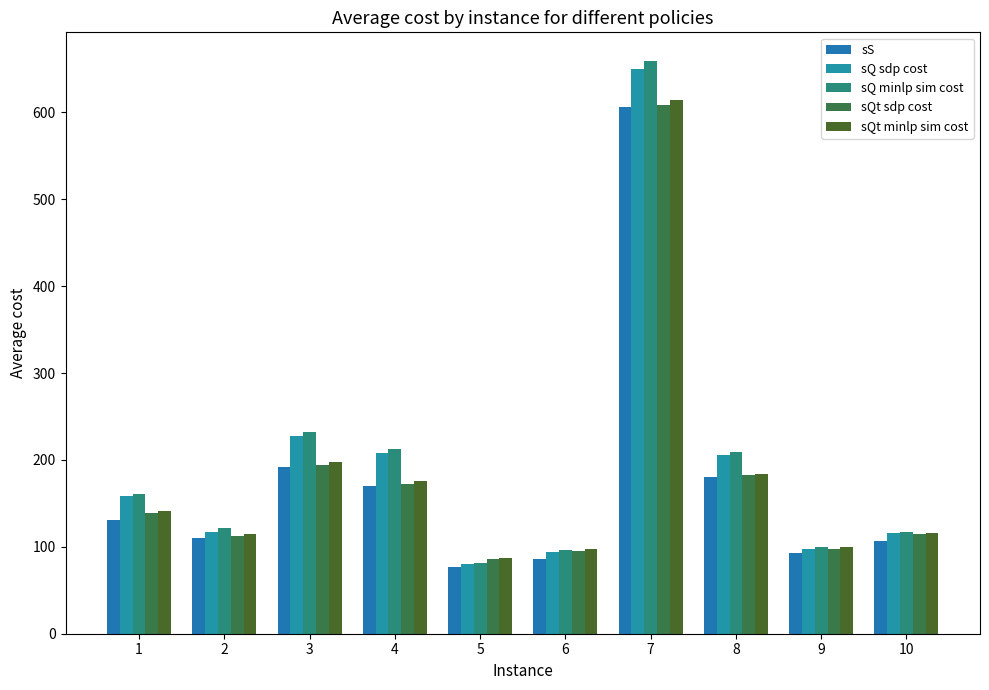

Which series has the widest spread of values?

sQ minlp sim cost